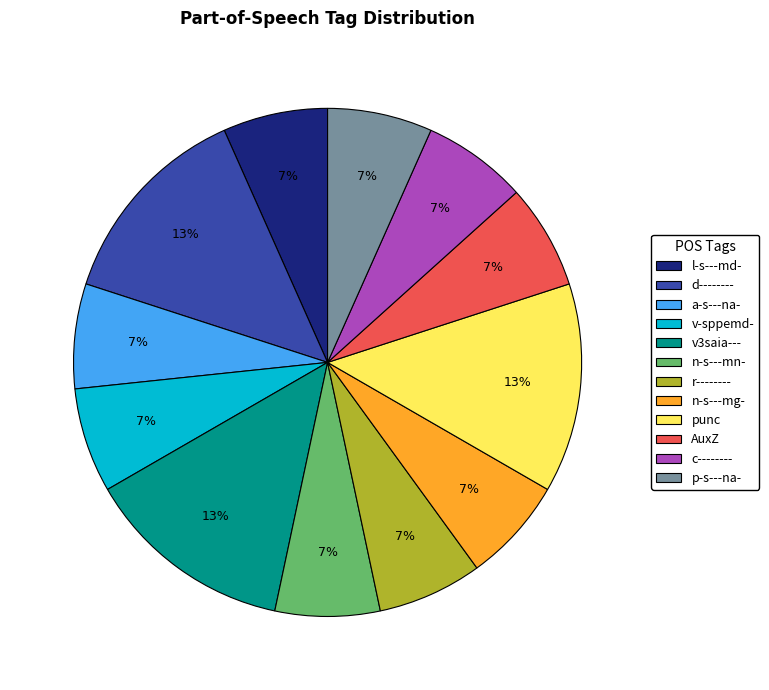

To the nearest percent, what is the average slice percentage?

8%